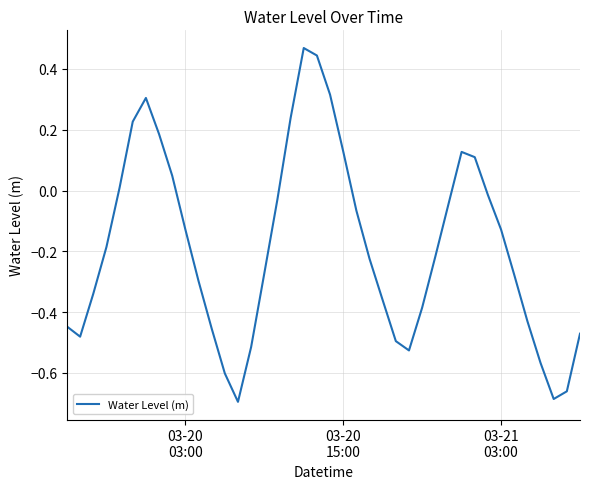

What is the difference between the maximum and minimum values?

1.2